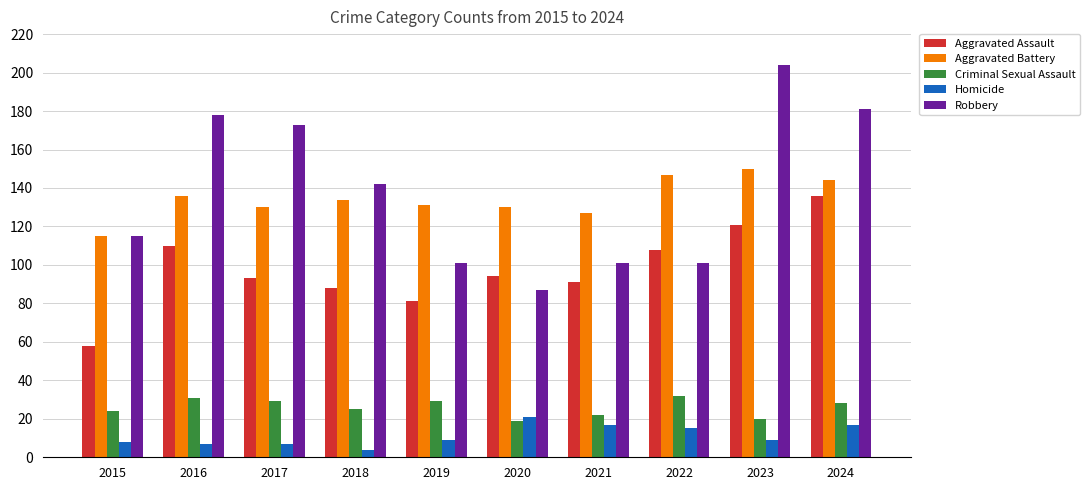

How many distinct data groups are displayed?

5